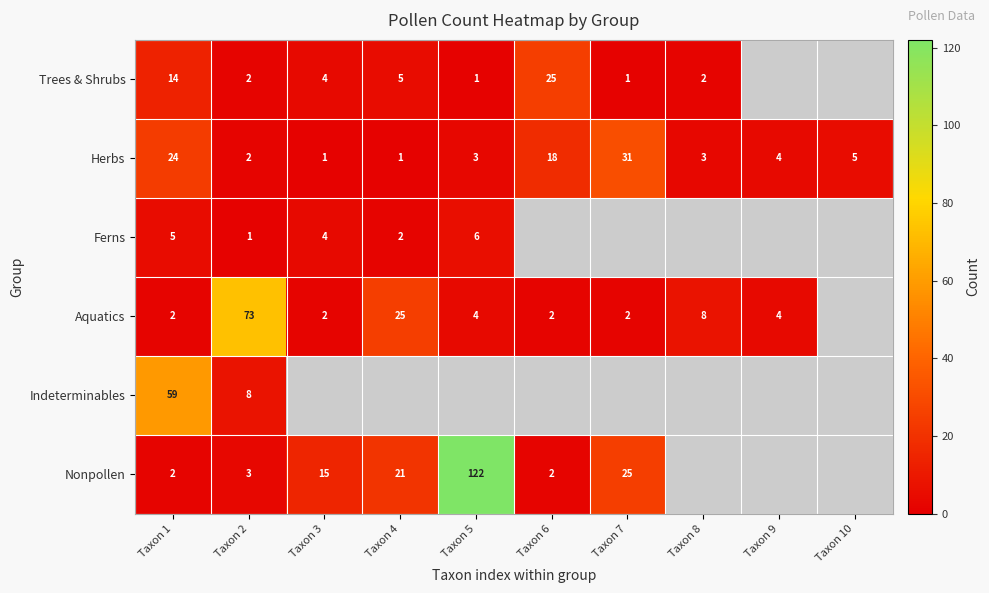

Is the value of Ferns at Taxon 1 greater than the value of Aquatics at Taxon 8?

No